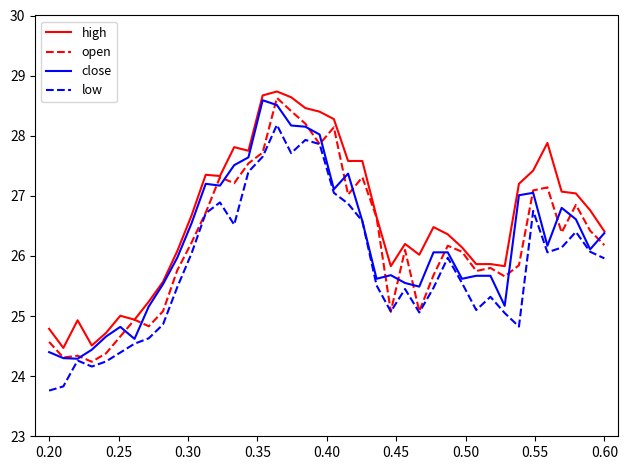

True or false: low and high intersect in this chart.

False